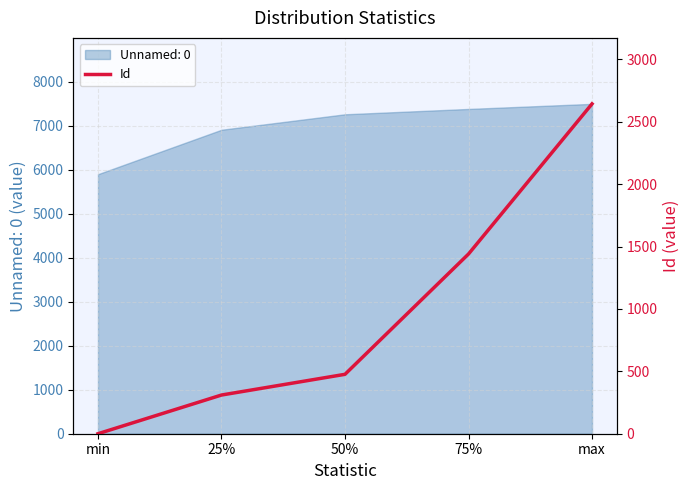

Which category has the lowest value in the Unnamed: 0 series?

min